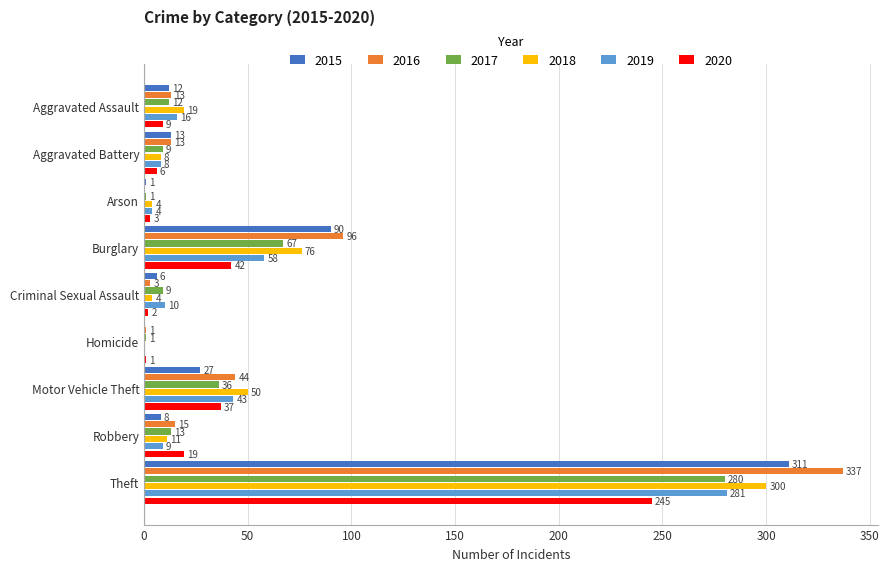

What is the approximate value of 2018 at Motor Vehicle Theft, to the nearest 5?

50